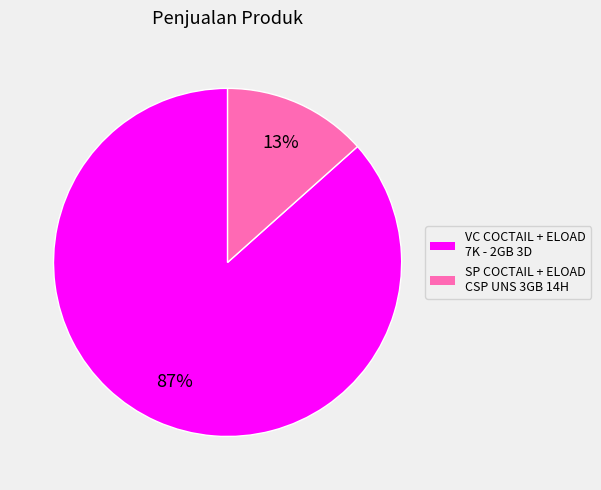

Does VC COCTAIL + ELOAD 7K - 2GB 3D account for over 50% of the chart?

Yes